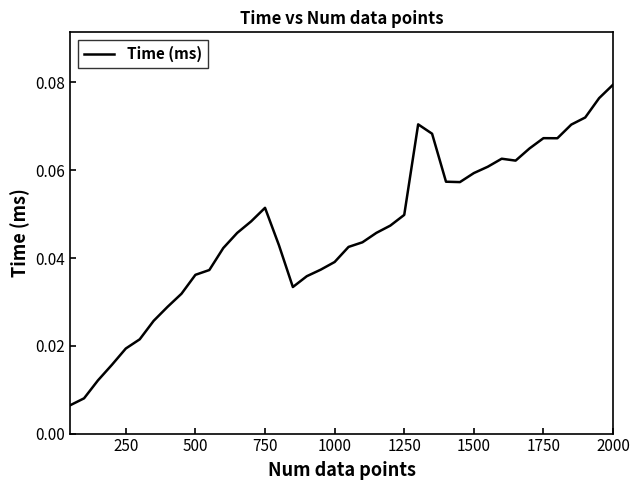

Does the chart have visible grid lines?

No